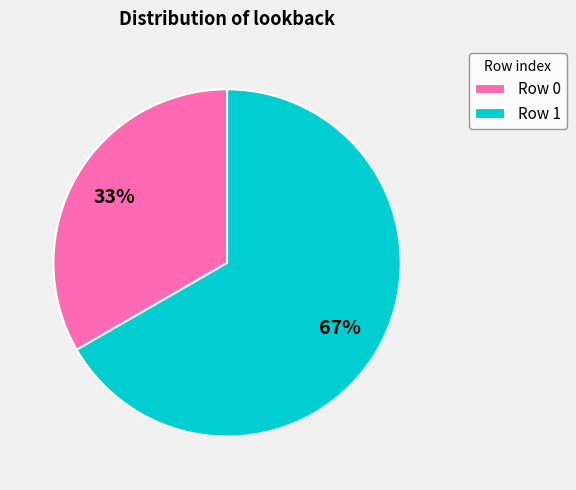

What percentage is the Row 1 slice, to the nearest percent?

67%